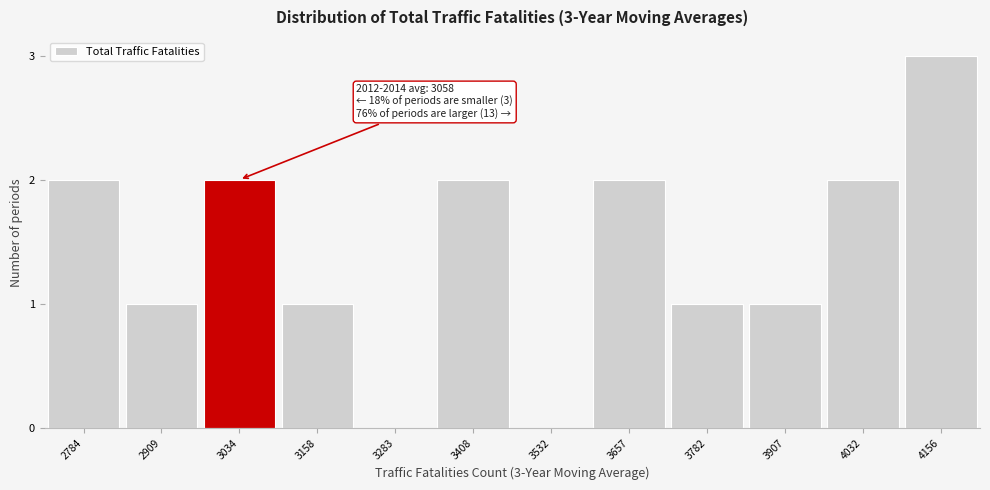

Reading left to right, transcribe all the data shown in this chart.

2784=2	2909=1	3034=2	3158=1	3283=0	3408=2	3532=0	3657=2	3782=1	3907=1	4032=2	4156=3